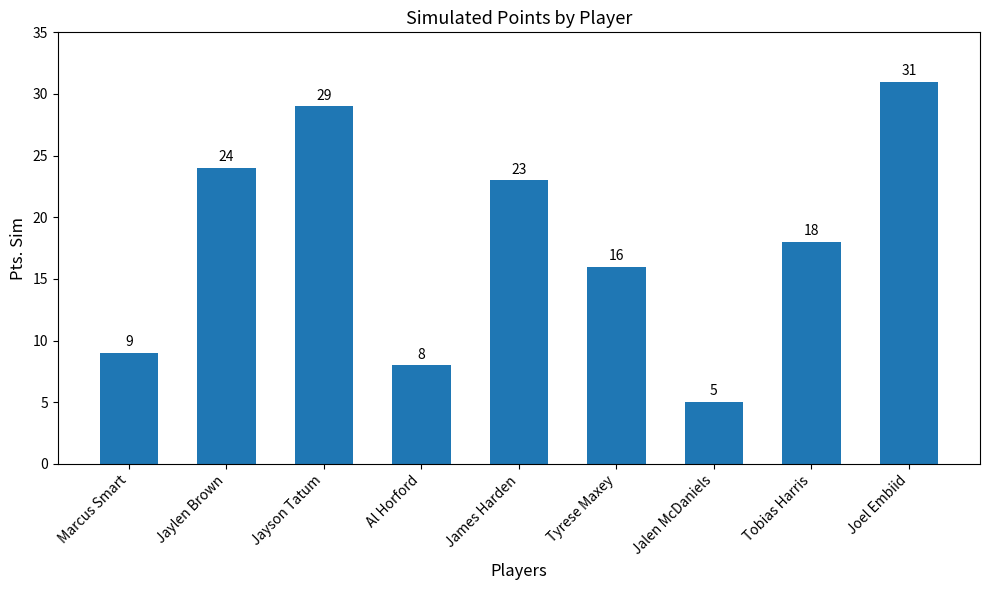

Rank the categories by value from lowest to highest.

Jalen McDaniels, Al Horford, Marcus Smart, Tyrese Maxey, Tobias Harris, James Harden, Jaylen Brown, Jayson Tatum, Joel Embiid